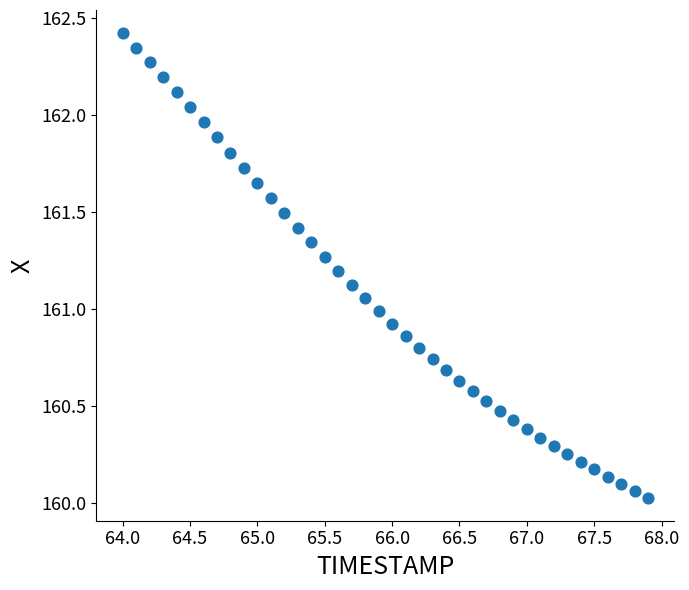

What is the range of X values (max minus min)?

3.9